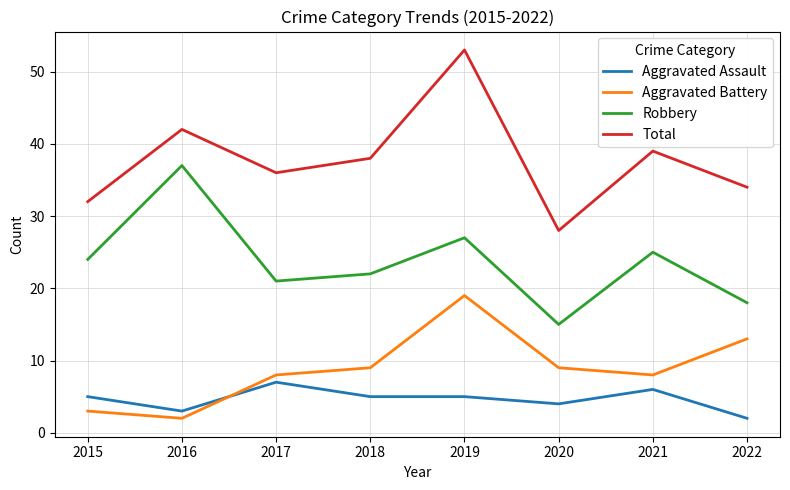

True or false: Total has a value of 39 at 2021.

True